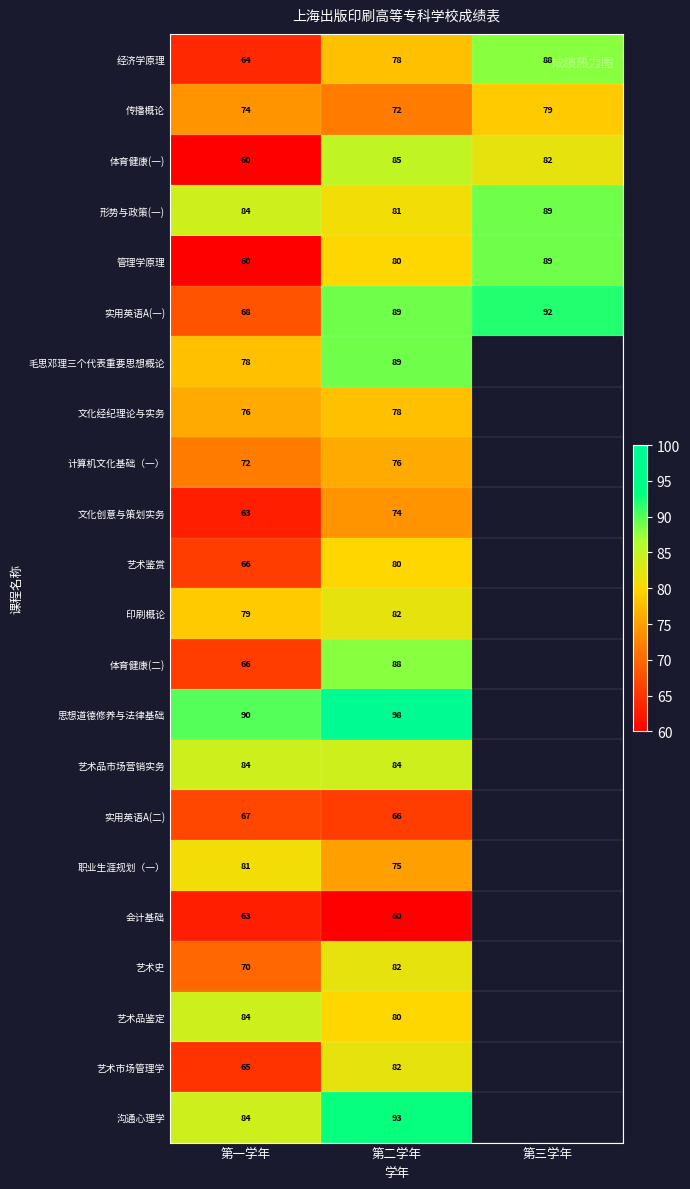

Count the number of categories in the chart.

3